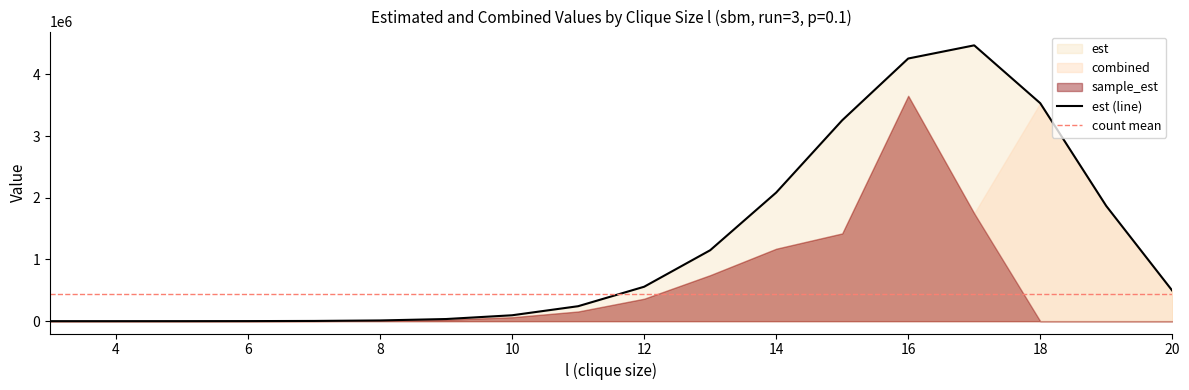

True or false: est has a value of 11637.1 at 8.

True